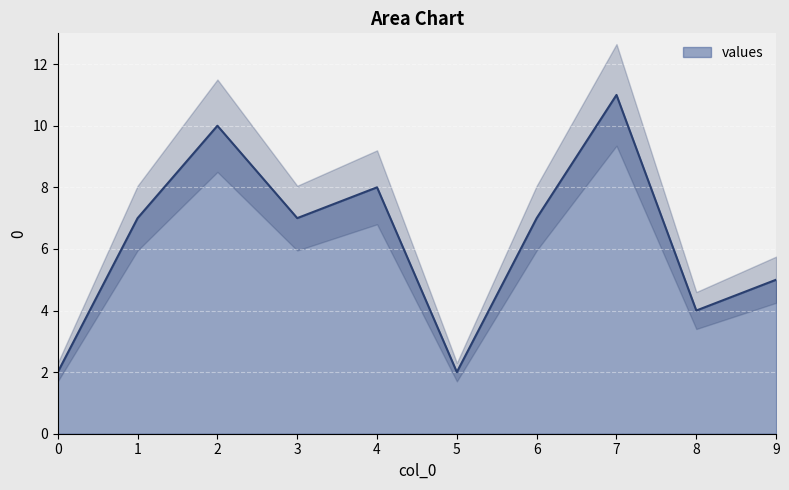

Approximately how many times larger is the value at 5 compared to 4?

0.2